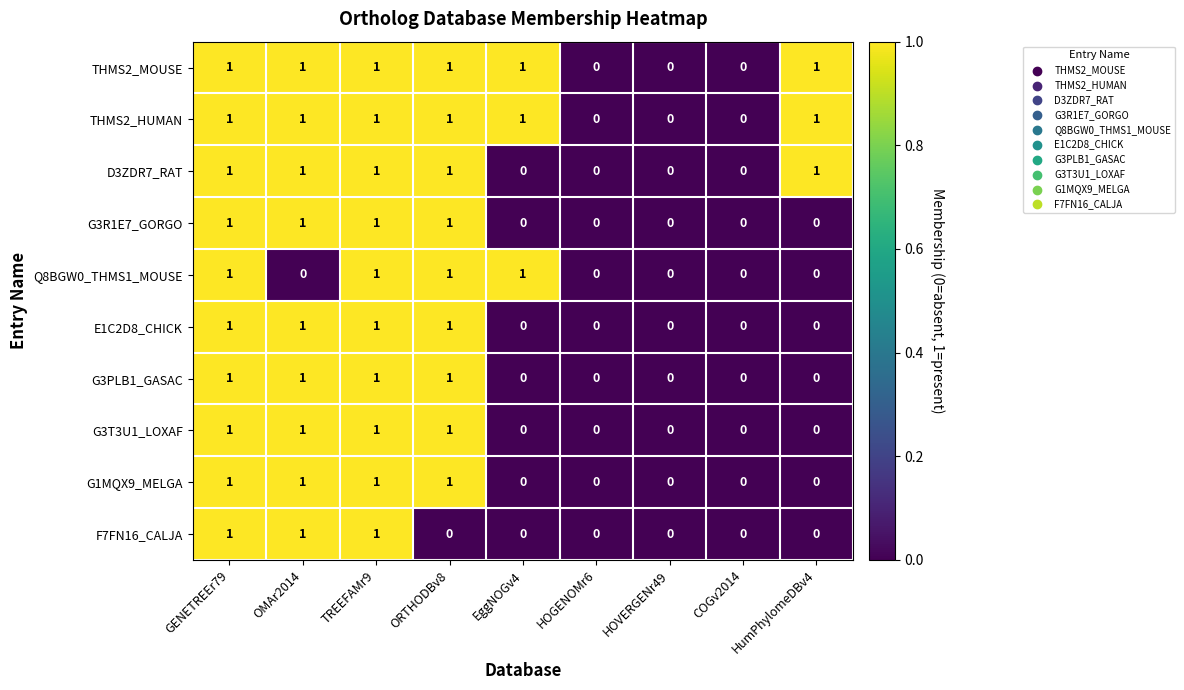

Count the number of categories in the chart.

9